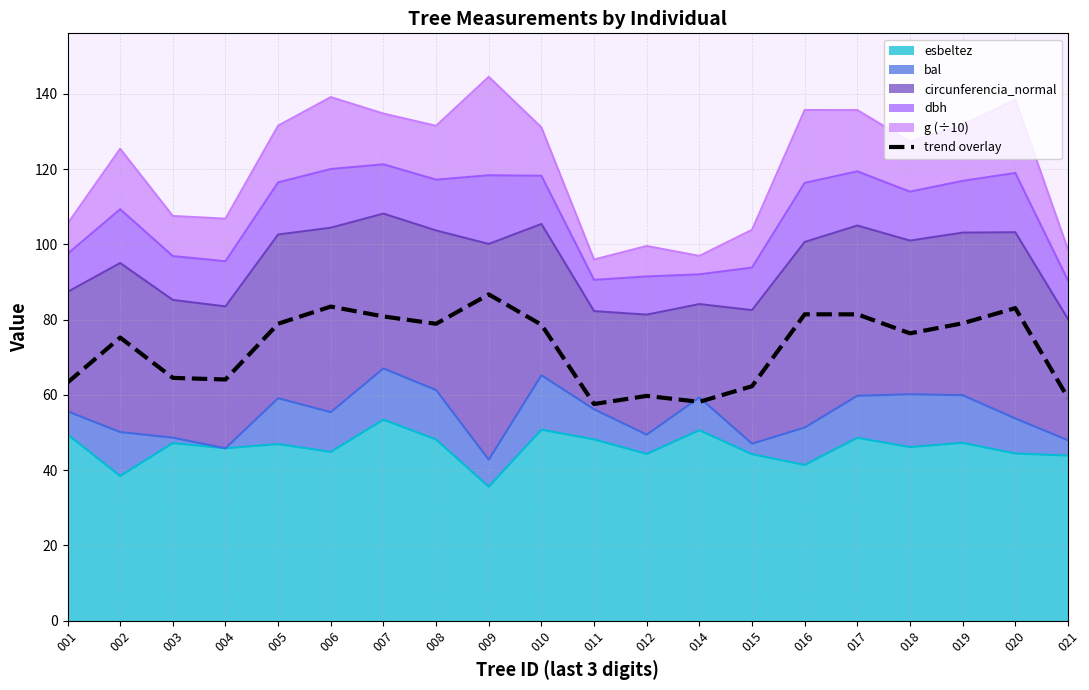

What value does the data have at 009?

86.7